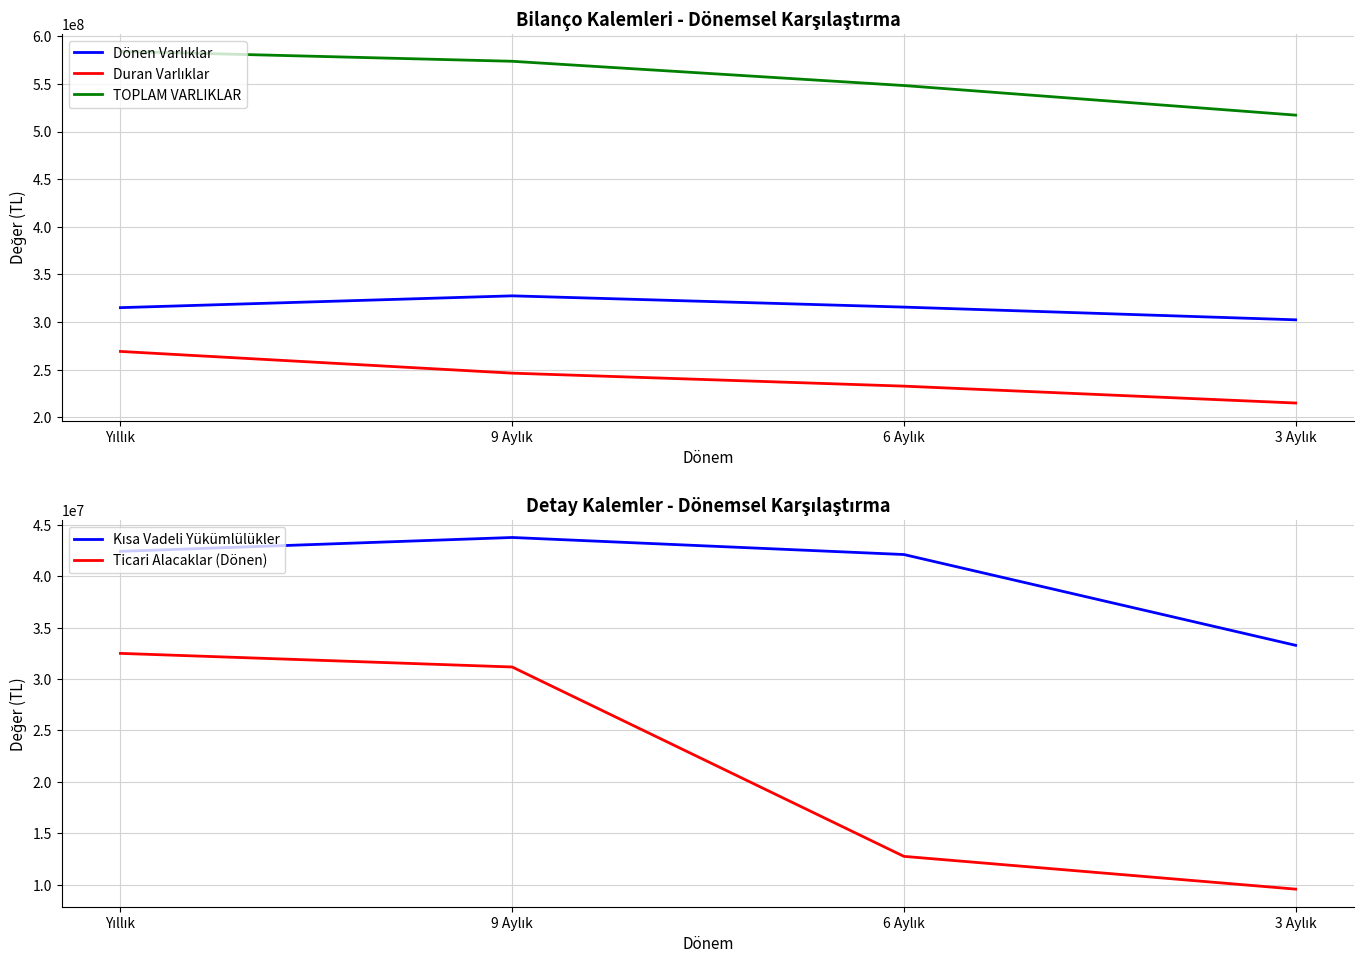

Is the value of Duran Varlıklar at 9 Aylık greater than the value of Kısa Vadeli Yükümlülükler at 3 Aylık?

Yes